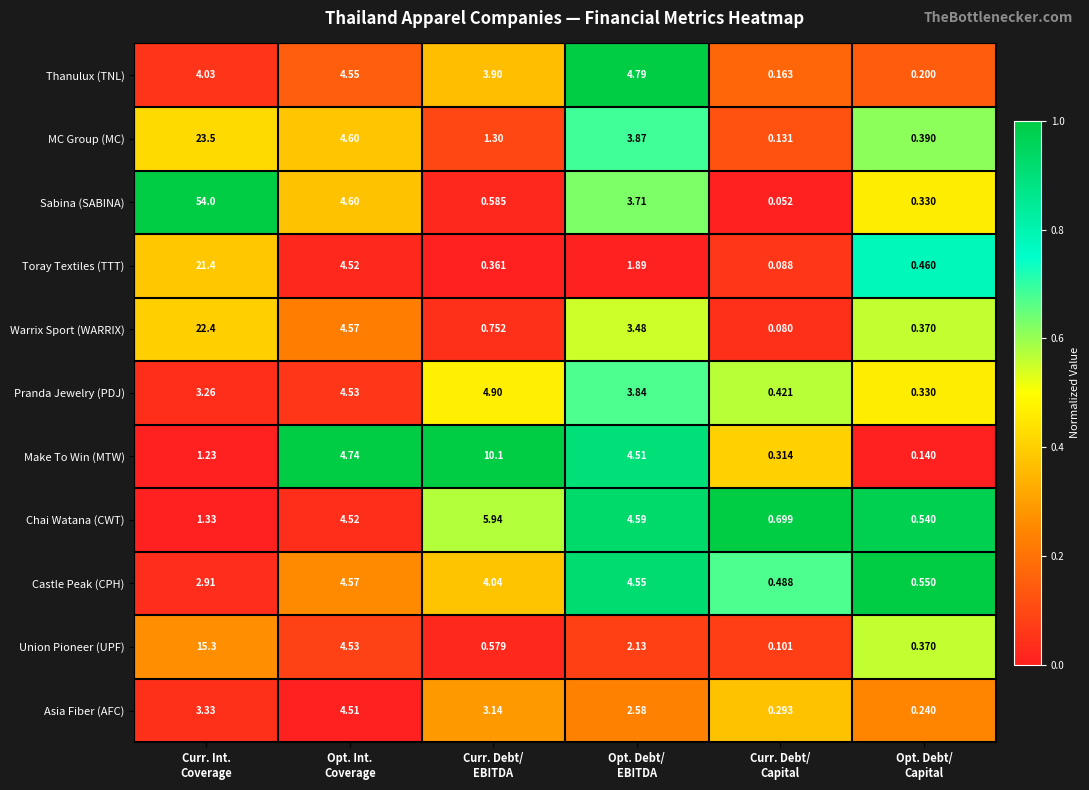

Which series has the largest total across all categories?

Sabina (SABINA)